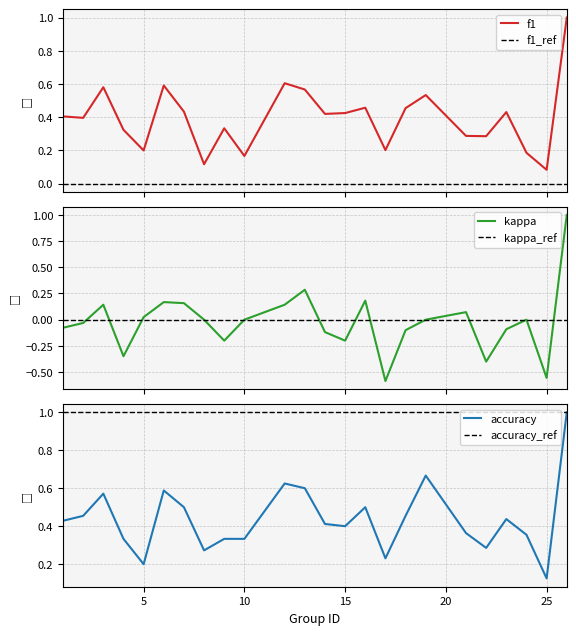

What is the total value across all series at 8?

0.4